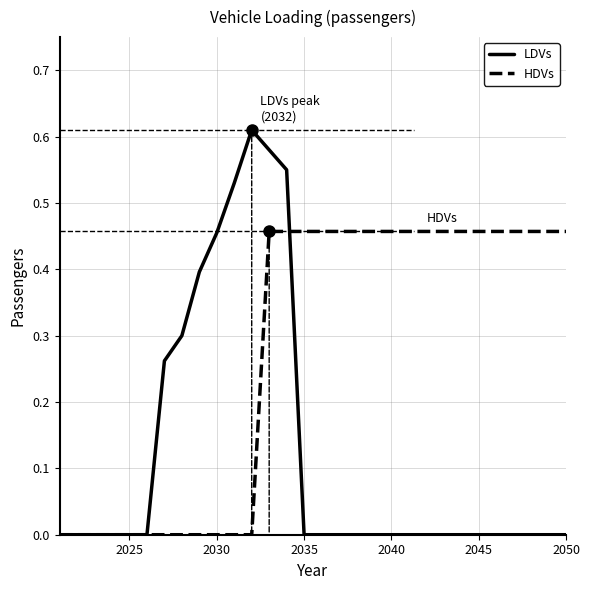

Which series has the widest spread of values?

LDVs